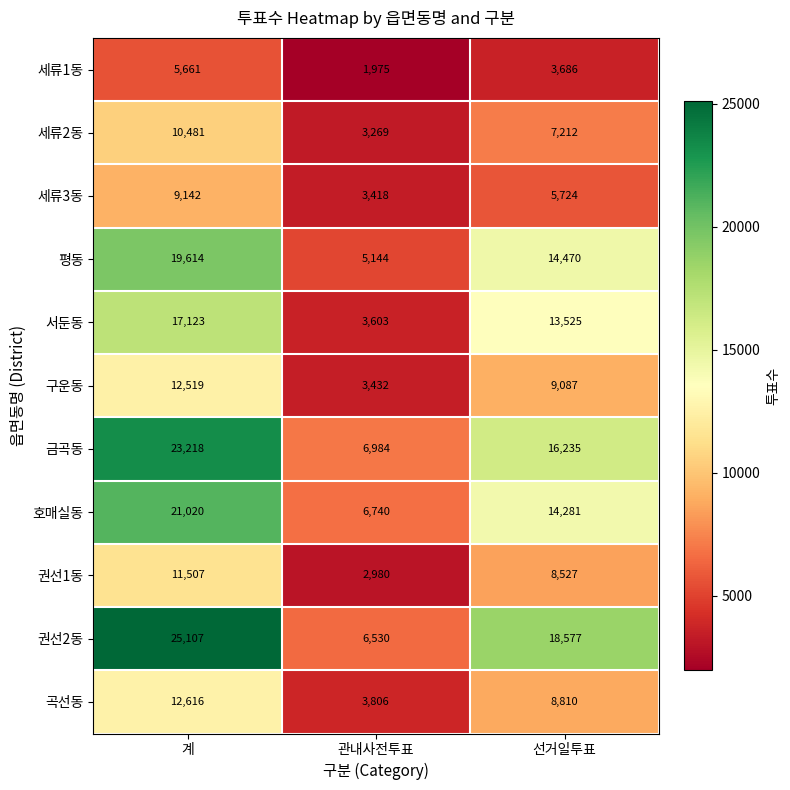

What is the greatest value displayed?

25107